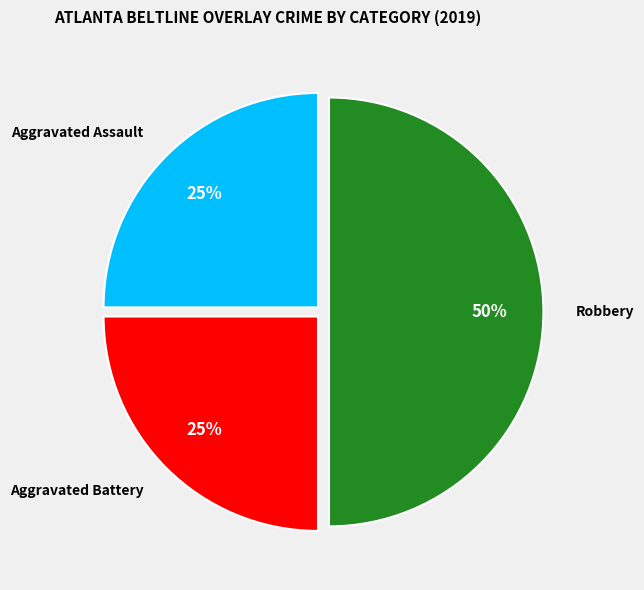

To the nearest percent, what is the difference between the largest and smallest slice percentages?

25%